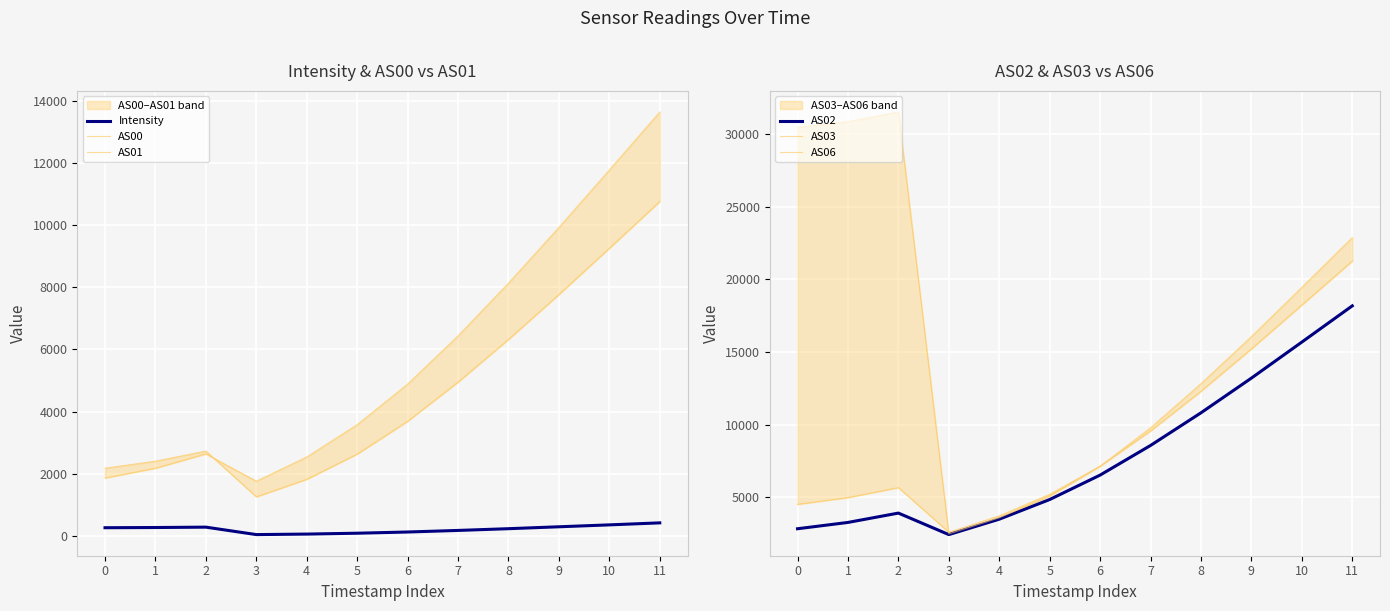

What is the difference between the maximum and minimum values in the Intensity series?

377.0